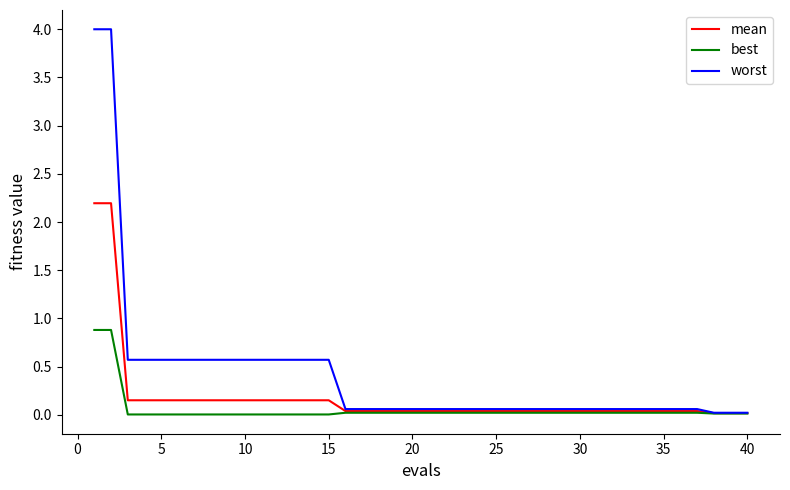

Which series has the largest total across all categories?

worst